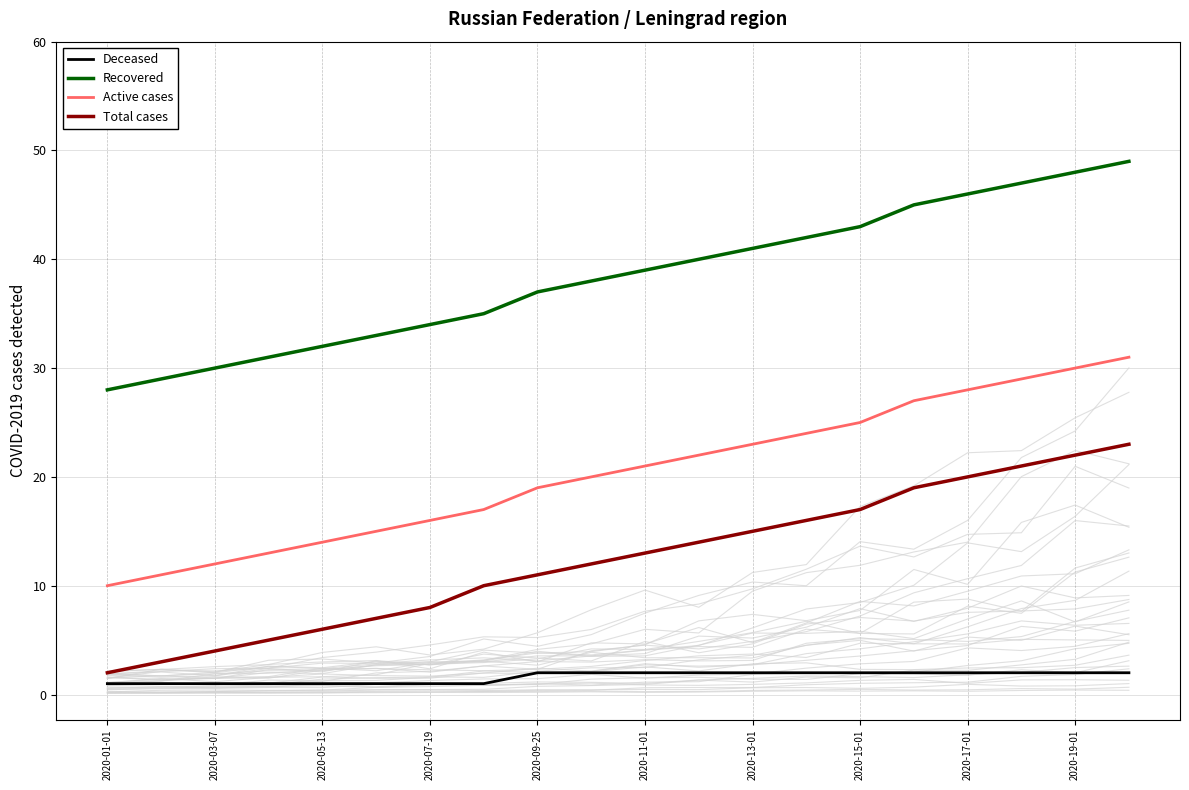

True or false: Deceased and Recovered intersect in this chart.

False